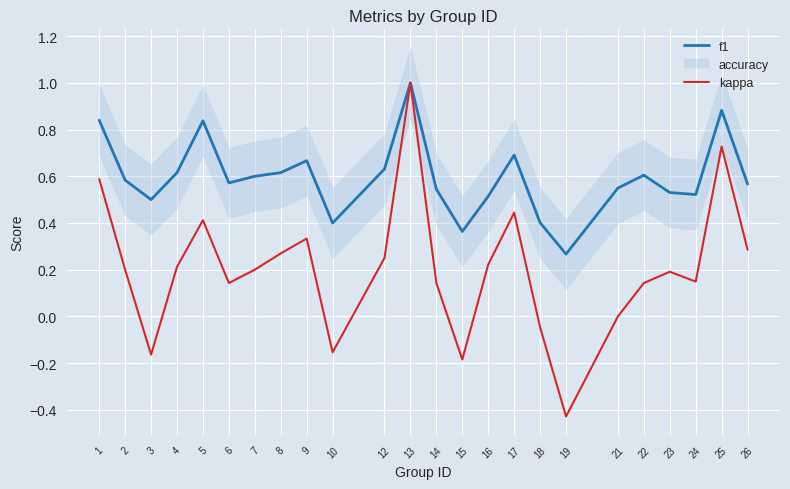

At which label does kappa first exceed 0?

1